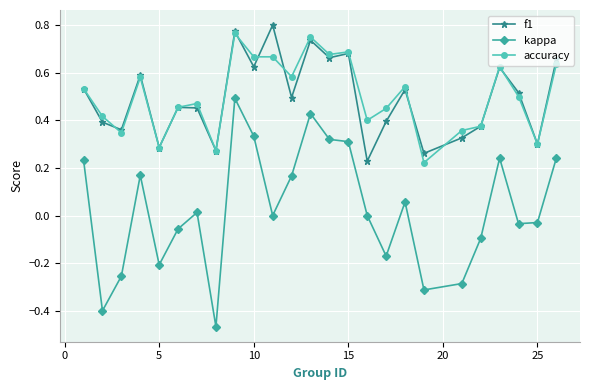

True or false: accuracy has more than 0 interior local peaks.

True